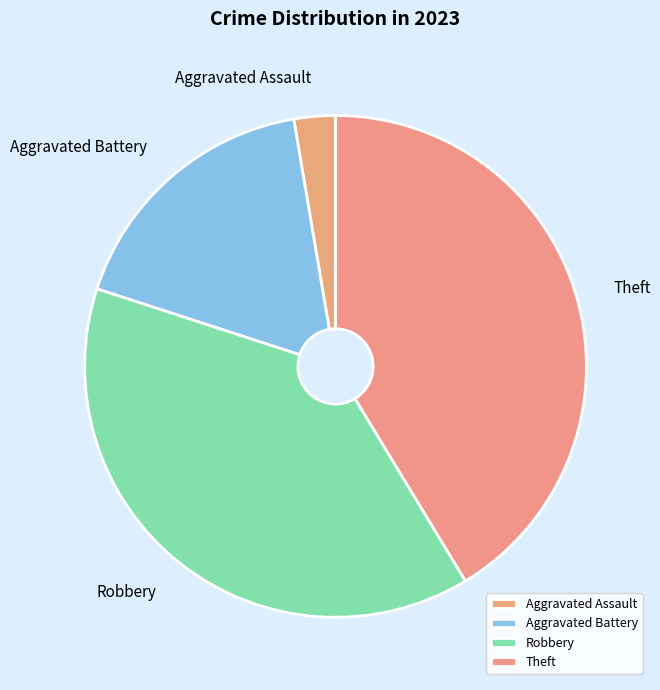

Rank the categories by value from lowest to highest.

Aggravated Assault, Aggravated Battery, Robbery, Theft